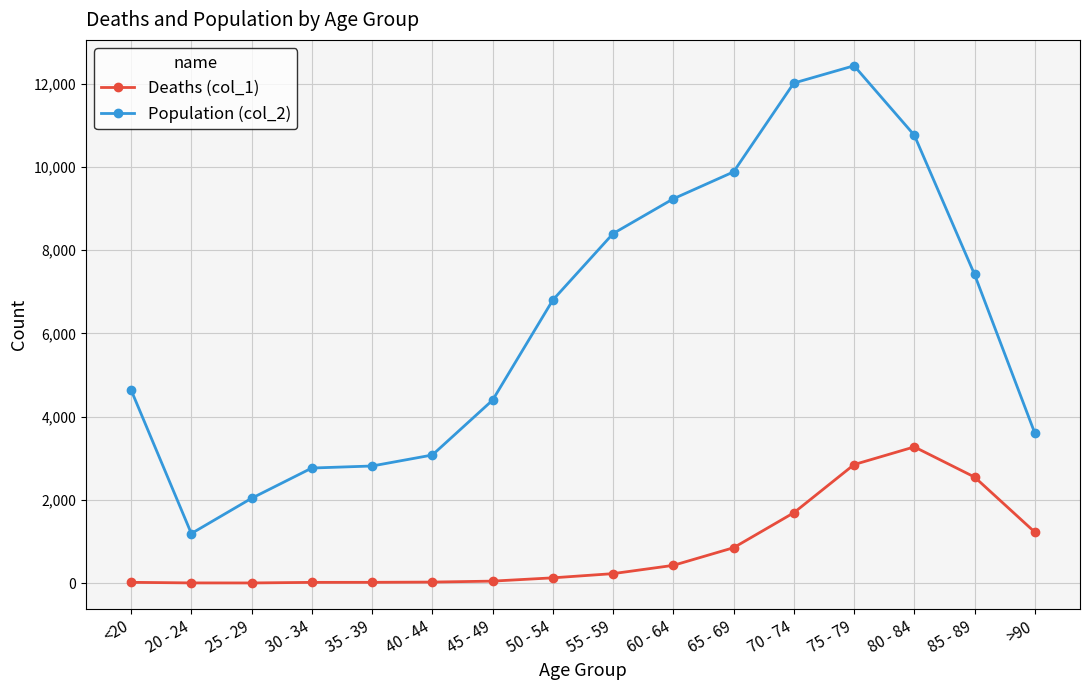

What is the average value of the Population (col_2) series?

6343